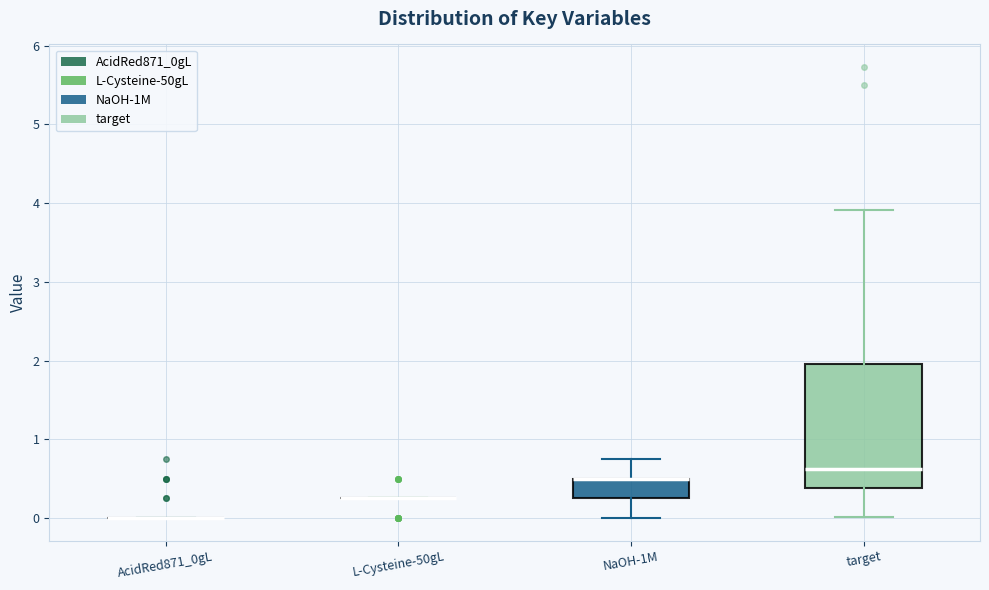

Reading left to right, read every box against the y-axis: the position of its median line, the range the box covers, and the ends of its whiskers. The values are not printed on the chart, so give them approximately, as read against the axis.

AcidRed871_0gL: box collapsed to a line at 0.0, whiskers 0.0 to 0.0
L-Cysteine-50gL: box collapsed to a line at 0.3, whiskers 0.3 to 0.3
NaOH-1M: median 0.5 (drawn on the box's upper edge), box 0.3 to 0.5, whiskers 0.0 to 0.8
target: median 0.6, box 0.4 to 2.0, whiskers 0.0 to 3.9